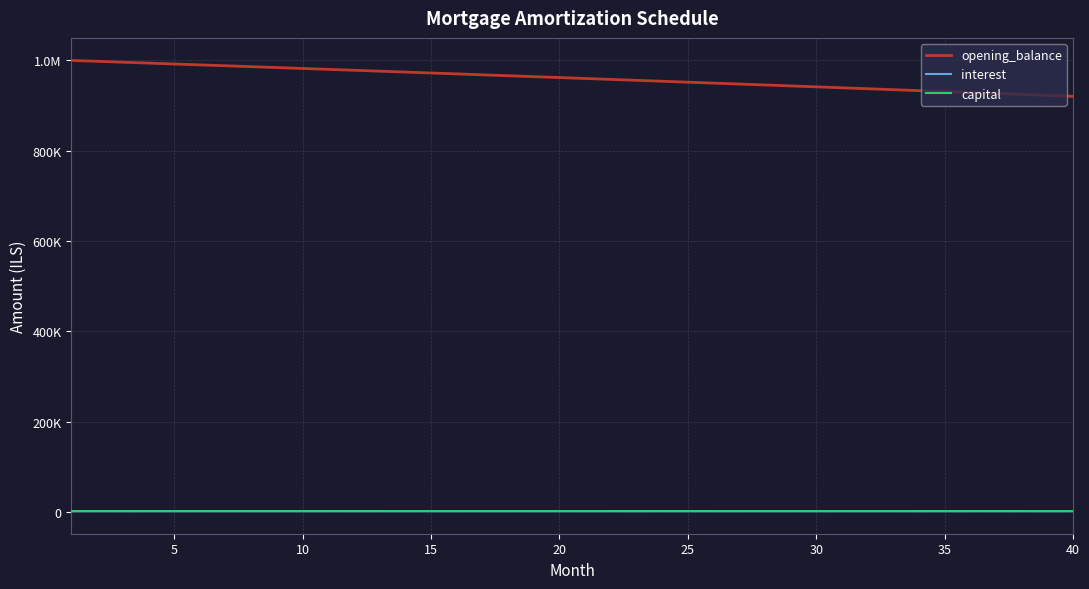

What are all the series names shown in the legend?

opening_balance, interest, capital